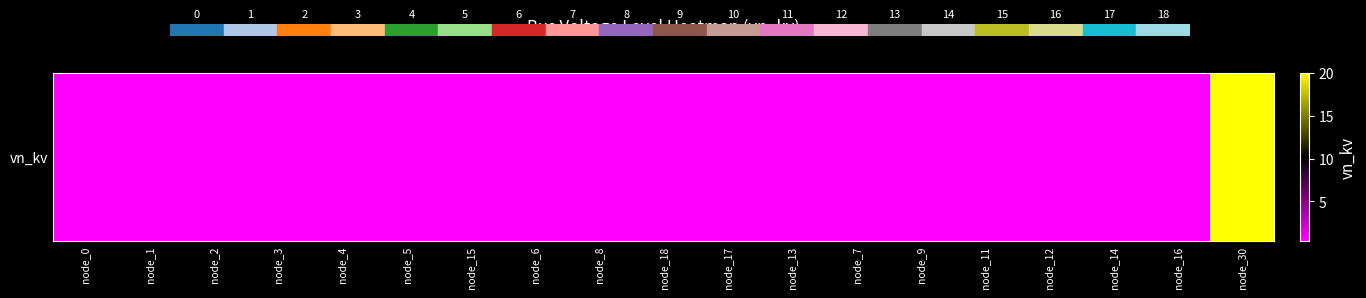

What is the difference between the maximum and minimum values?

19.6